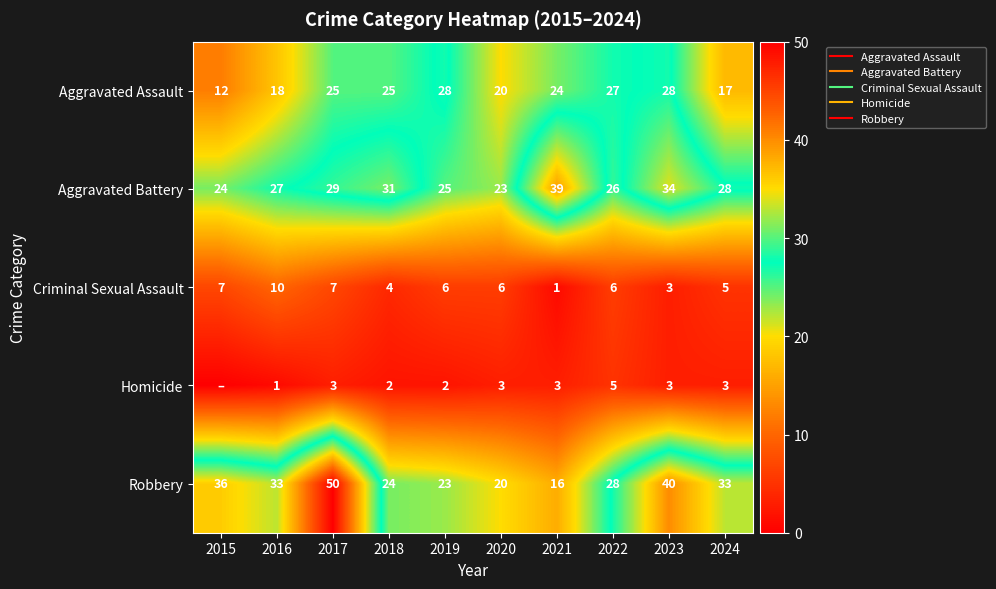

Which has a higher value, 2021 or 2023?

2023